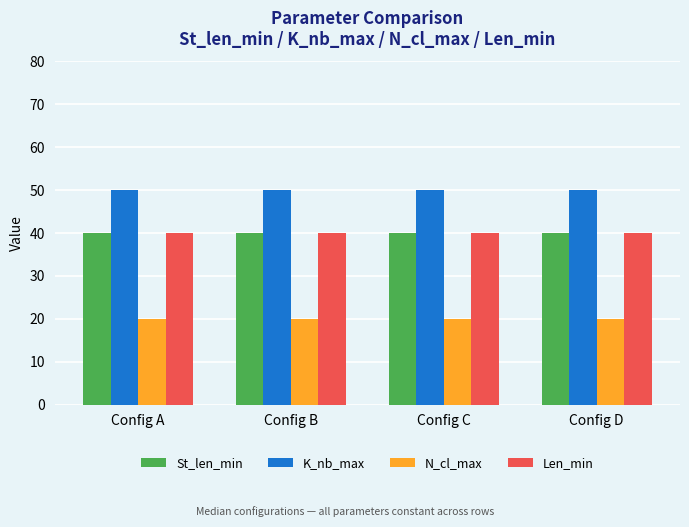

What is the difference between the highest and lowest values at Config D?

30